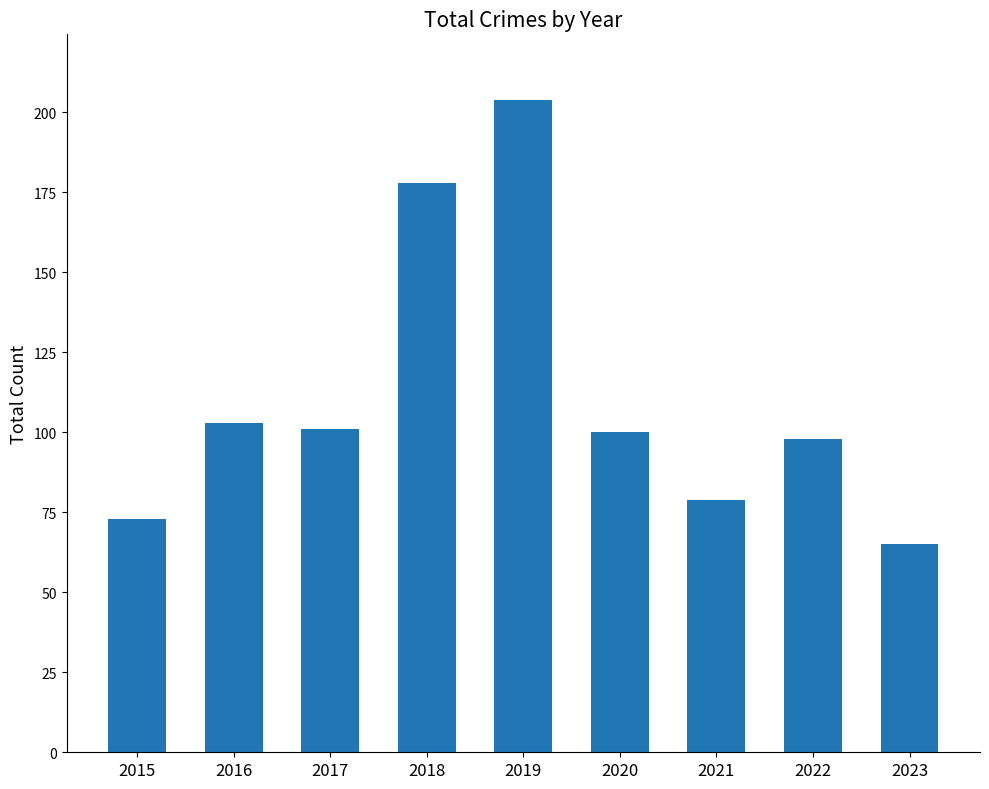

What is the minimum value shown in the chart?

65